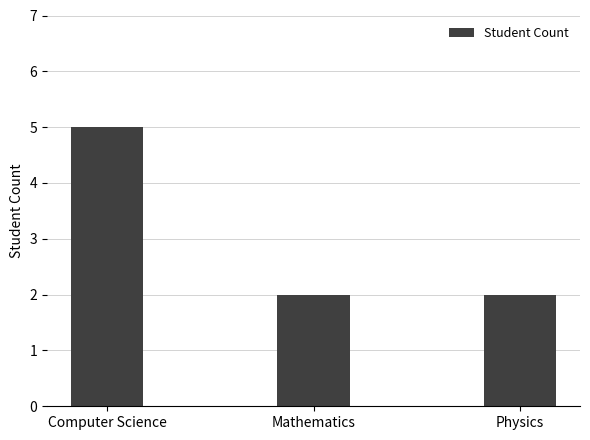

What is the difference between the values at Computer Science and Mathematics?

3